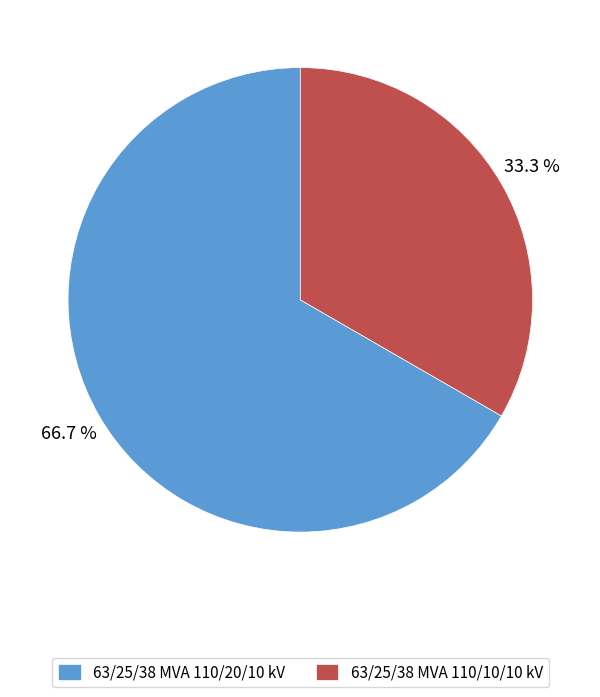

Which category has the smallest portion of the pie?

63/25/38 MVA 110/10/10 kV